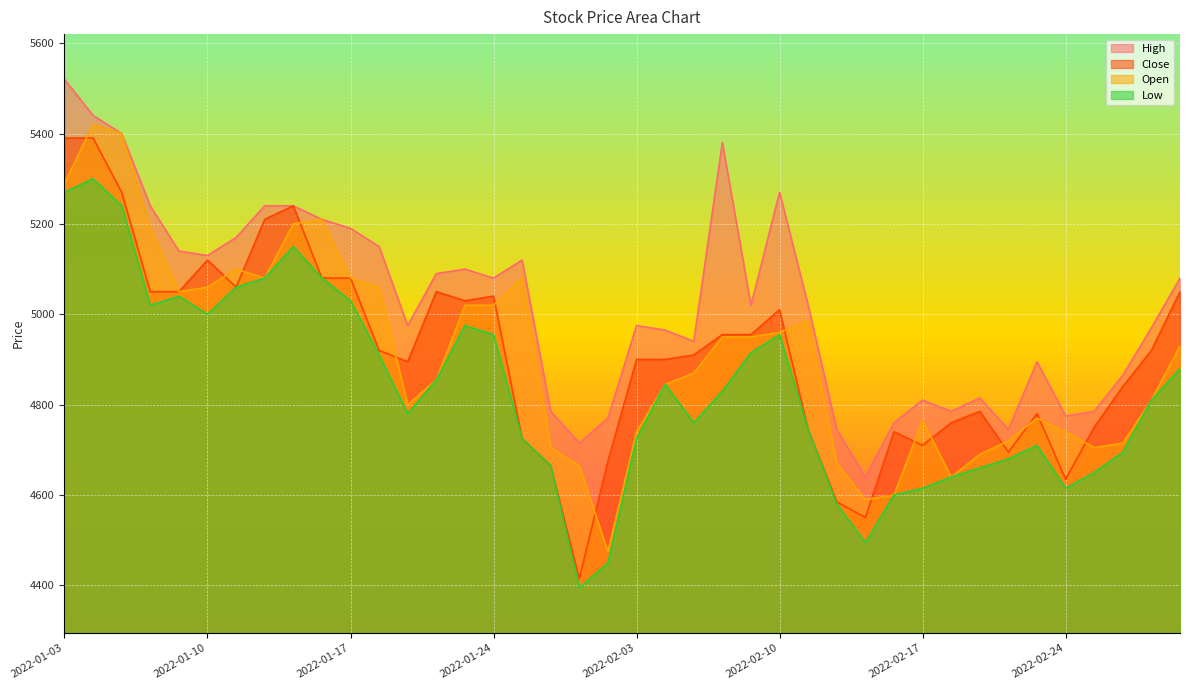

Which series changed the most between 2022-01-13 and 2022-02-09?

Close